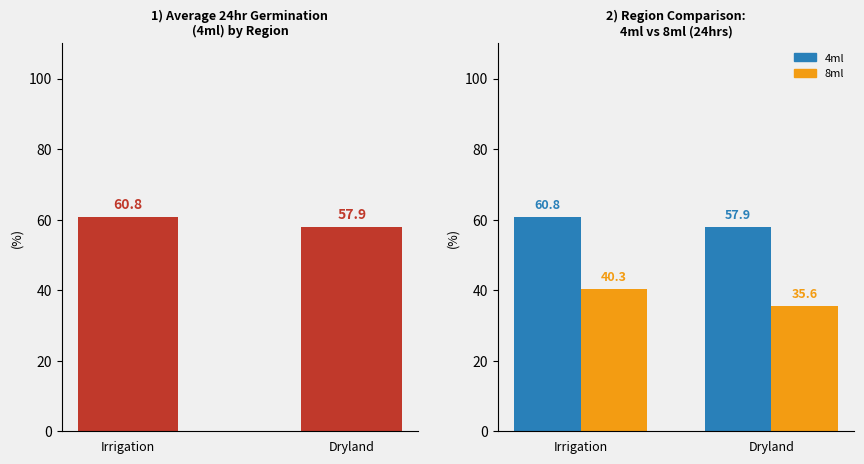

How many 24hrs (4ml) values are between 57 and 60?

1